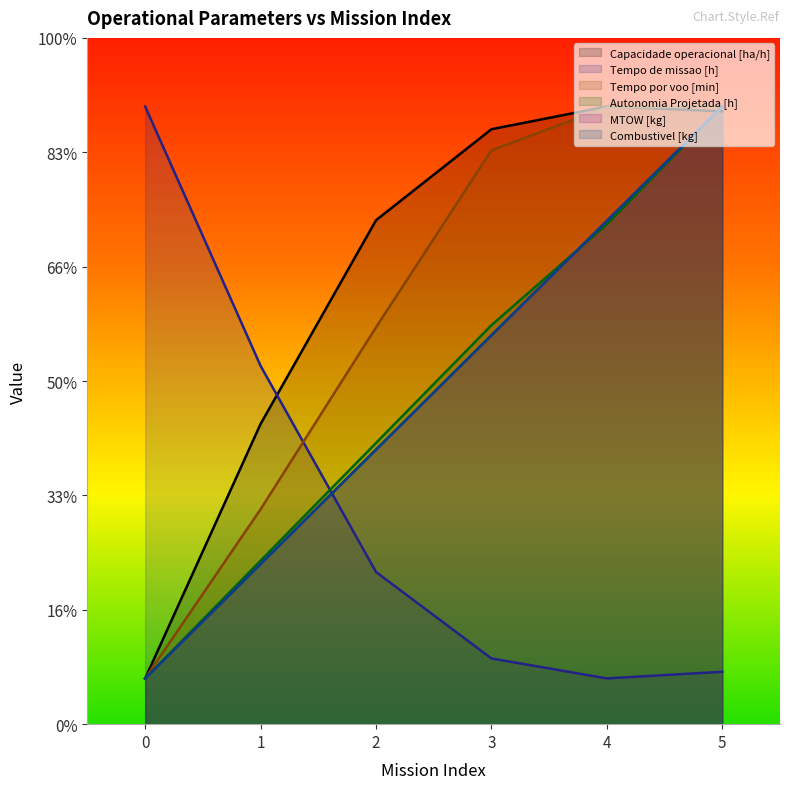

Reading right to left, what are all the values shown in this chart?

Capacidade operacional [ha/h]: 26.8	27.0	26.0	22.0	13.1	2.0
Tempo de missao [h]: 2.3	2.0	2.9	6.7	15.7	27.0
Tempo por voo [min]: 27.0	27.0	25.1	17.3	9.4	2.0
Autonomia Projetada [h]: 27.0	21.9	17.4	12.3	7.1	2.0
MTOW [kg]: 27.0	22.0	17.0	12.0	7.0	2.0
Combustivel [kg]: 27.0	22.0	17.0	12.0	7.0	2.0